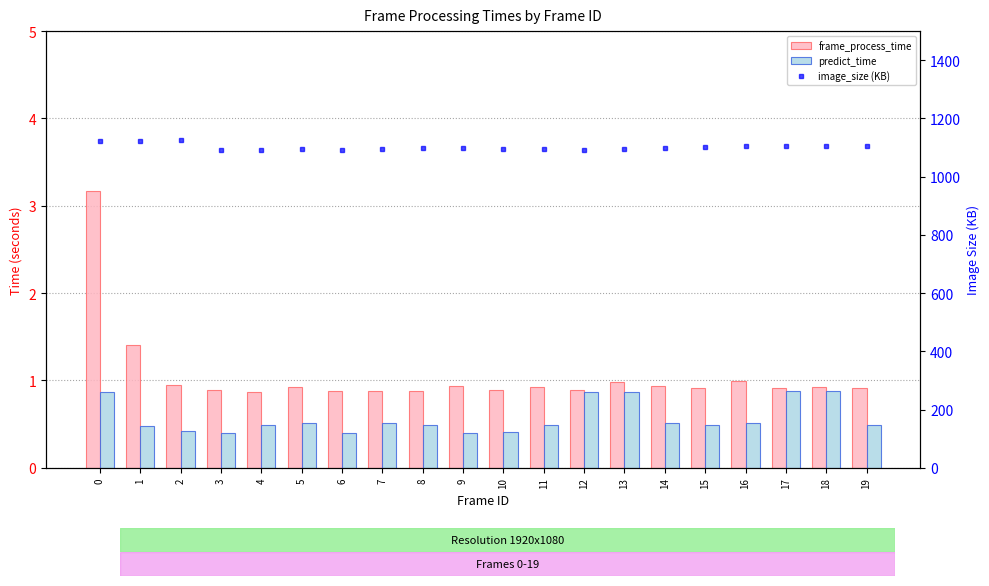

What is the sum of all predict_time values?

11.4